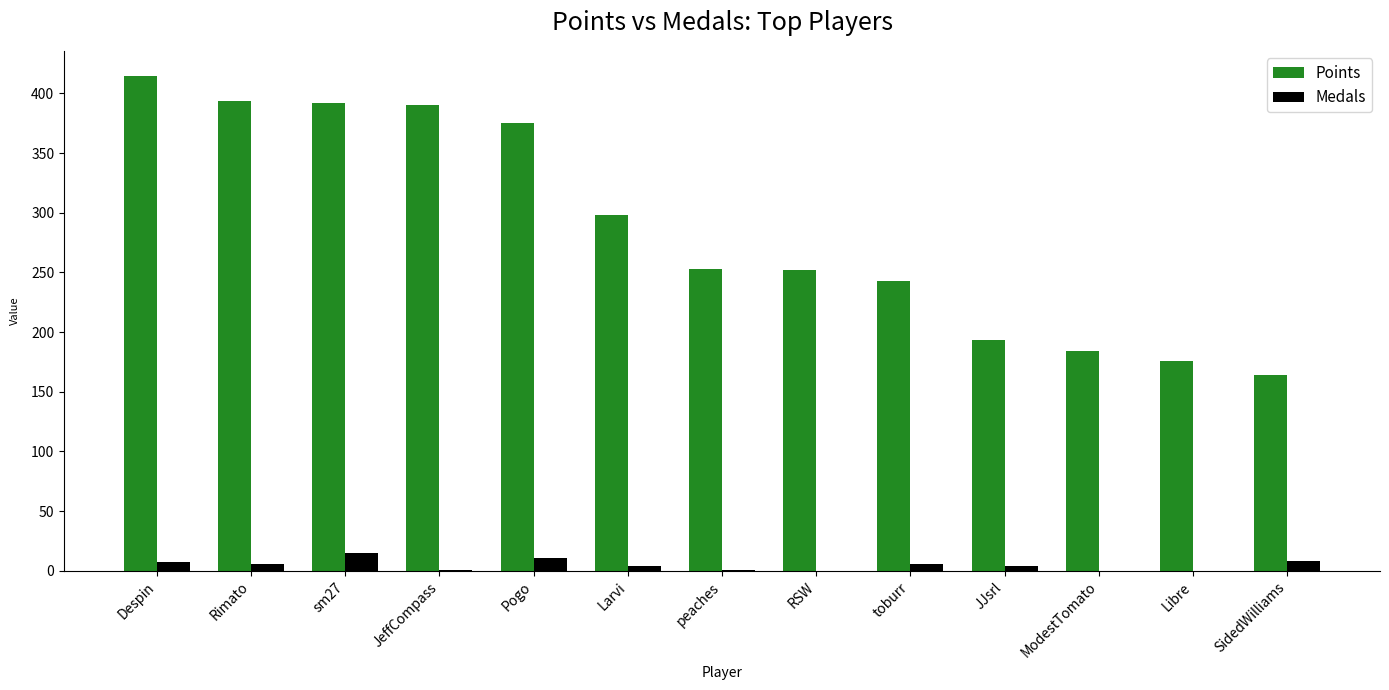

Which series changed the most between Larvi and RSW?

Points